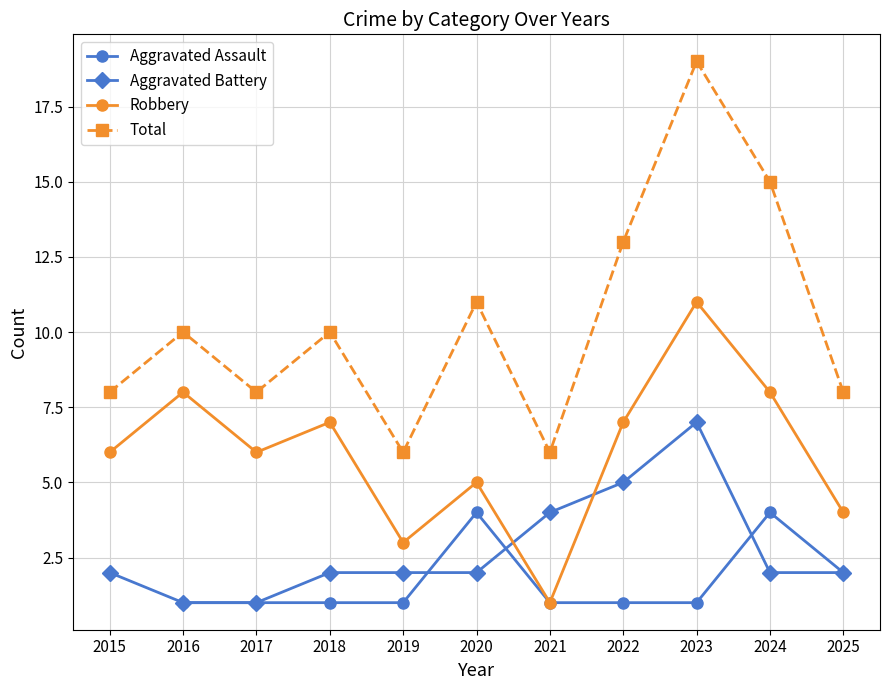

How many interior local peaks does the Aggravated Battery series have?

1